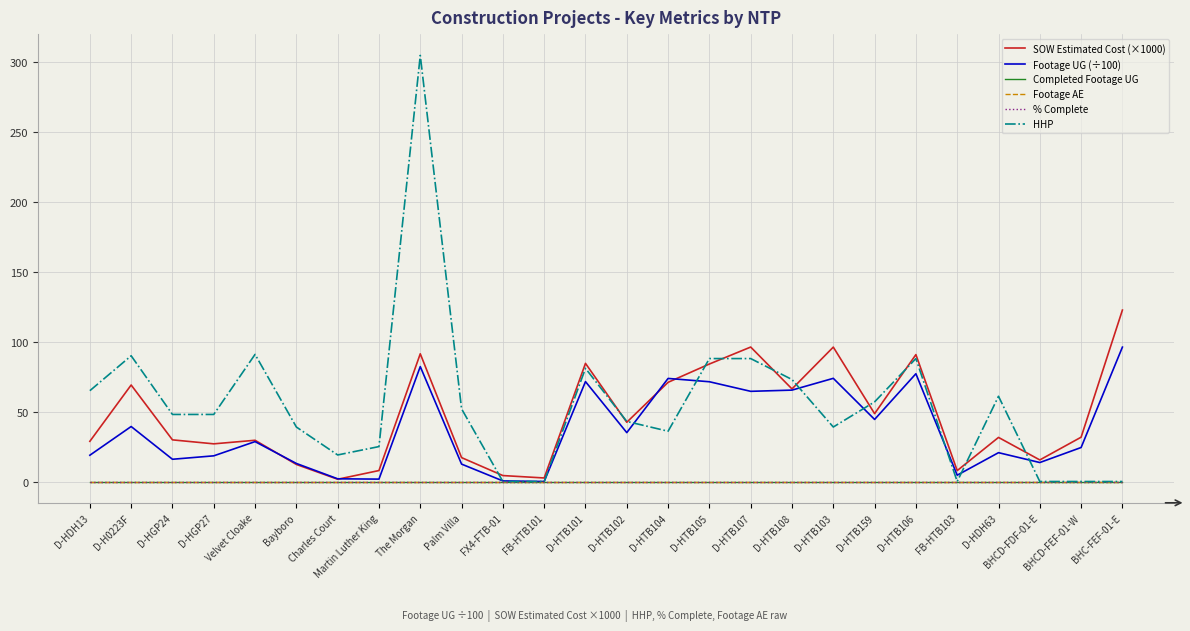

At which label does Completed Footage UG reach its peak?

D-HDH13